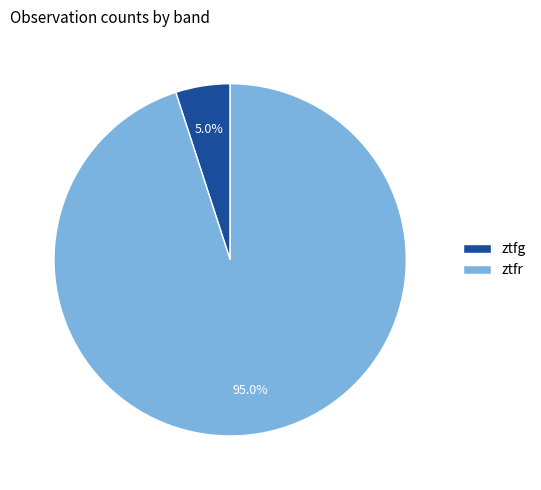

What percentage is NOT represented by ztfg?

95.0%